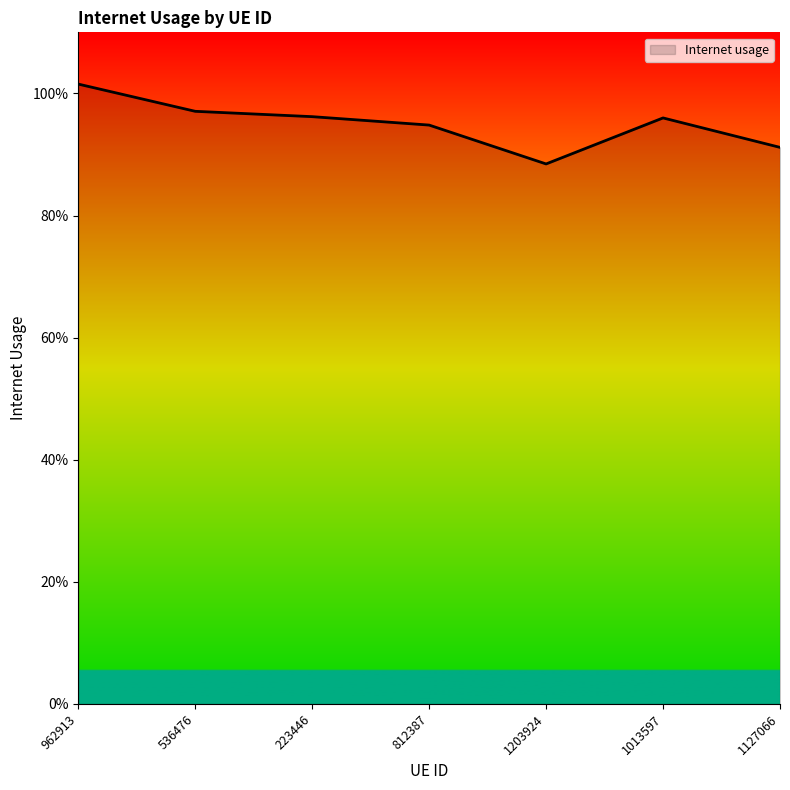

Does the chart display data point markers on the line(s)?

No